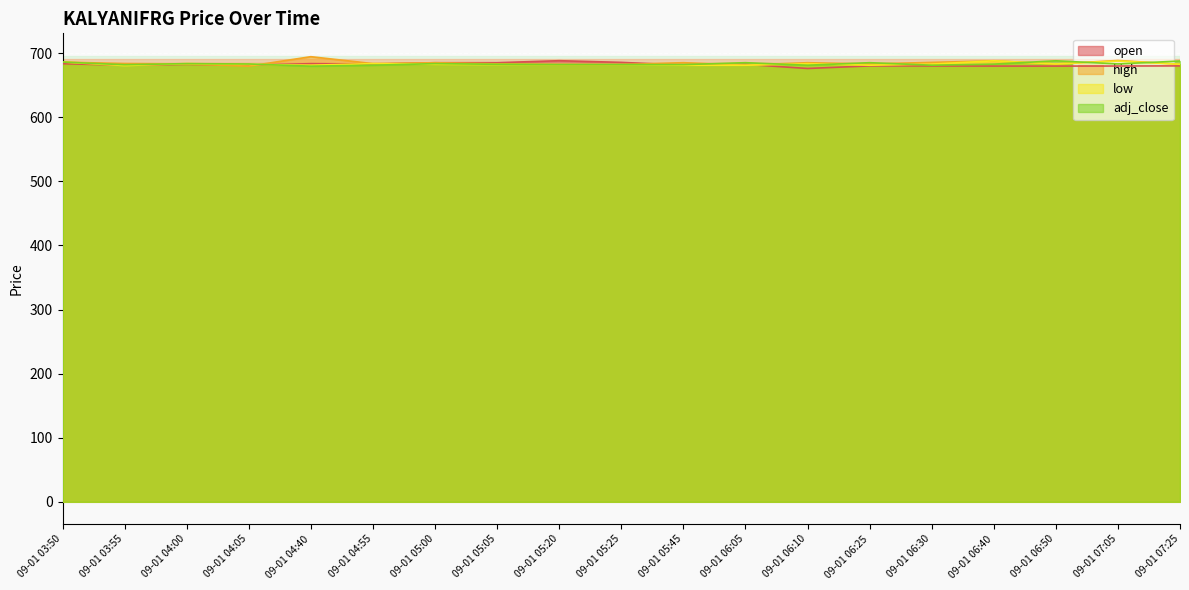

Rank the categories by high value from lowest to highest.

09-01 04:05, 09-01 06:05, 09-01 05:25, 09-01 05:20, 09-01 07:25, 09-01 06:25, 09-01 04:00, 09-01 06:50, 09-01 05:05, 09-01 03:55, 09-01 04:55, 09-01 05:00, 09-01 05:45, 09-01 06:10, 09-01 06:30, 09-01 03:50, 09-01 06:40, 09-01 07:05, 09-01 04:40